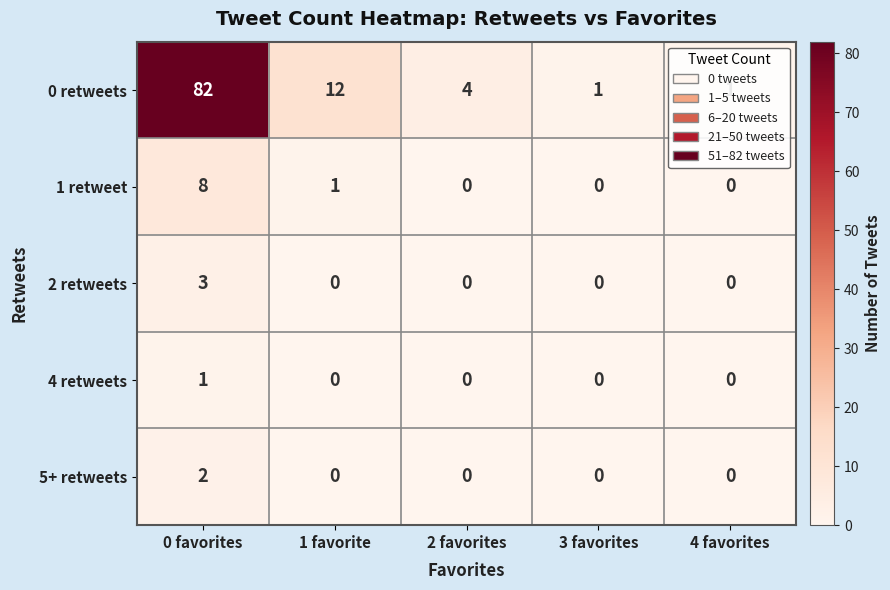

What is the difference between the highest and lowest values at 1 favorite?

12